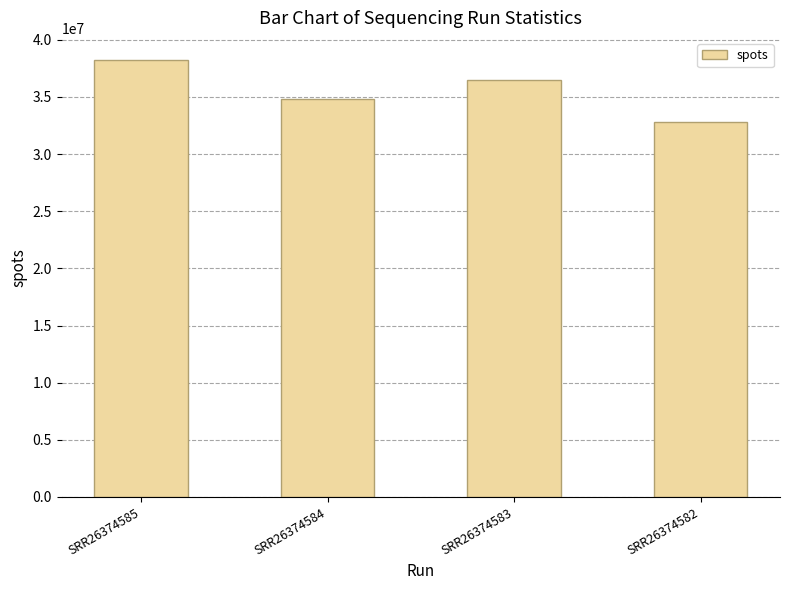

What is the change in value from SRR26374583 to SRR26374582?

-3757802